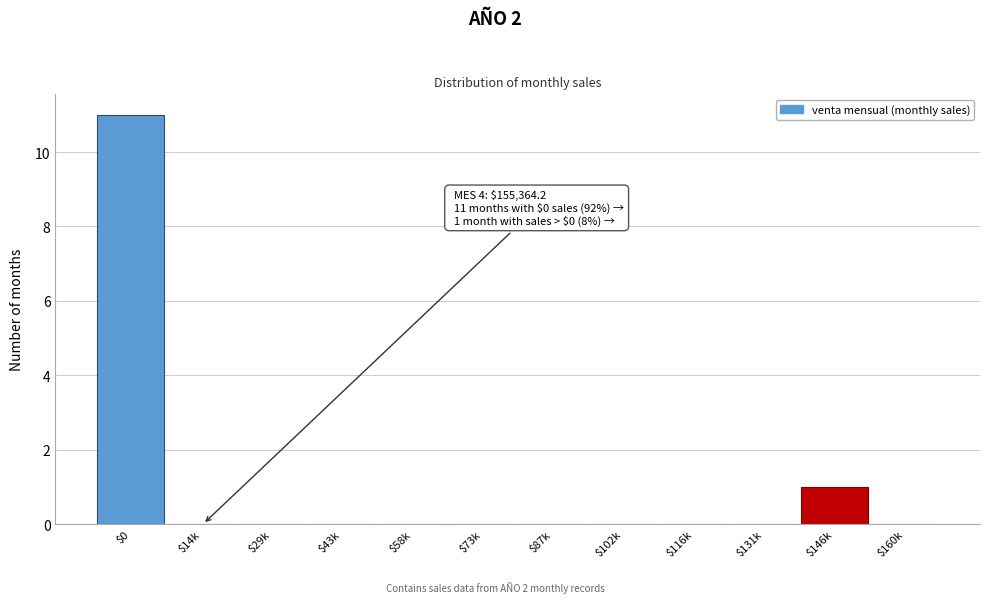

Where is the data nearest to the value 5?

$146k